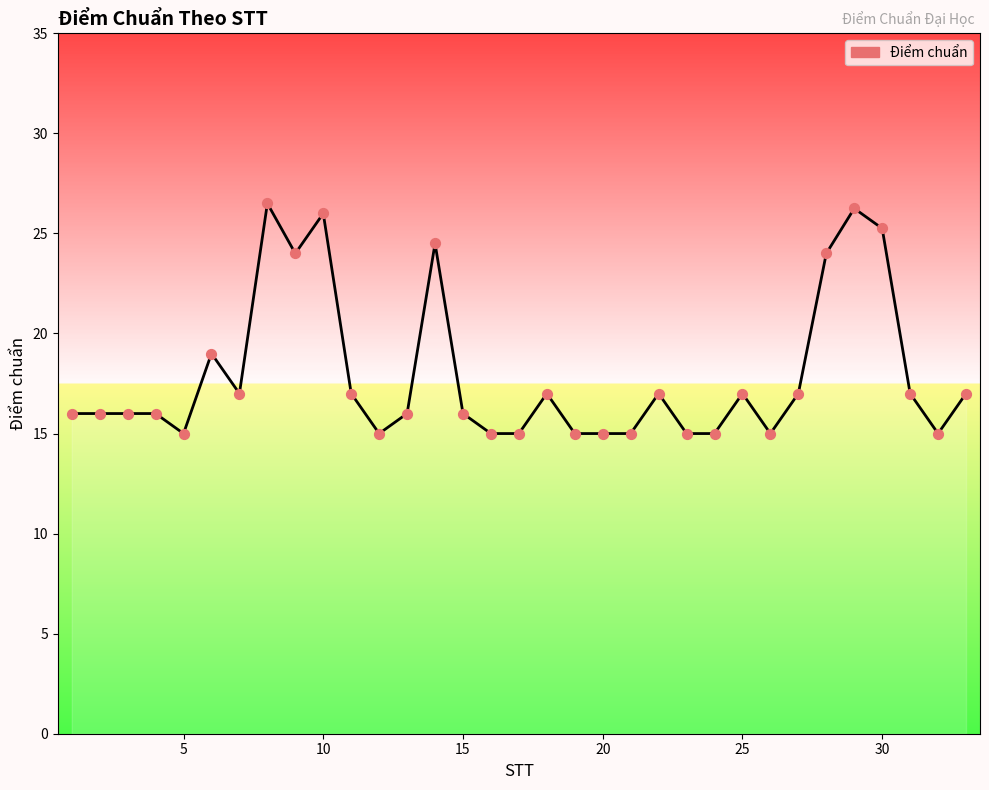

What is the minimum value shown in the chart?

15.0